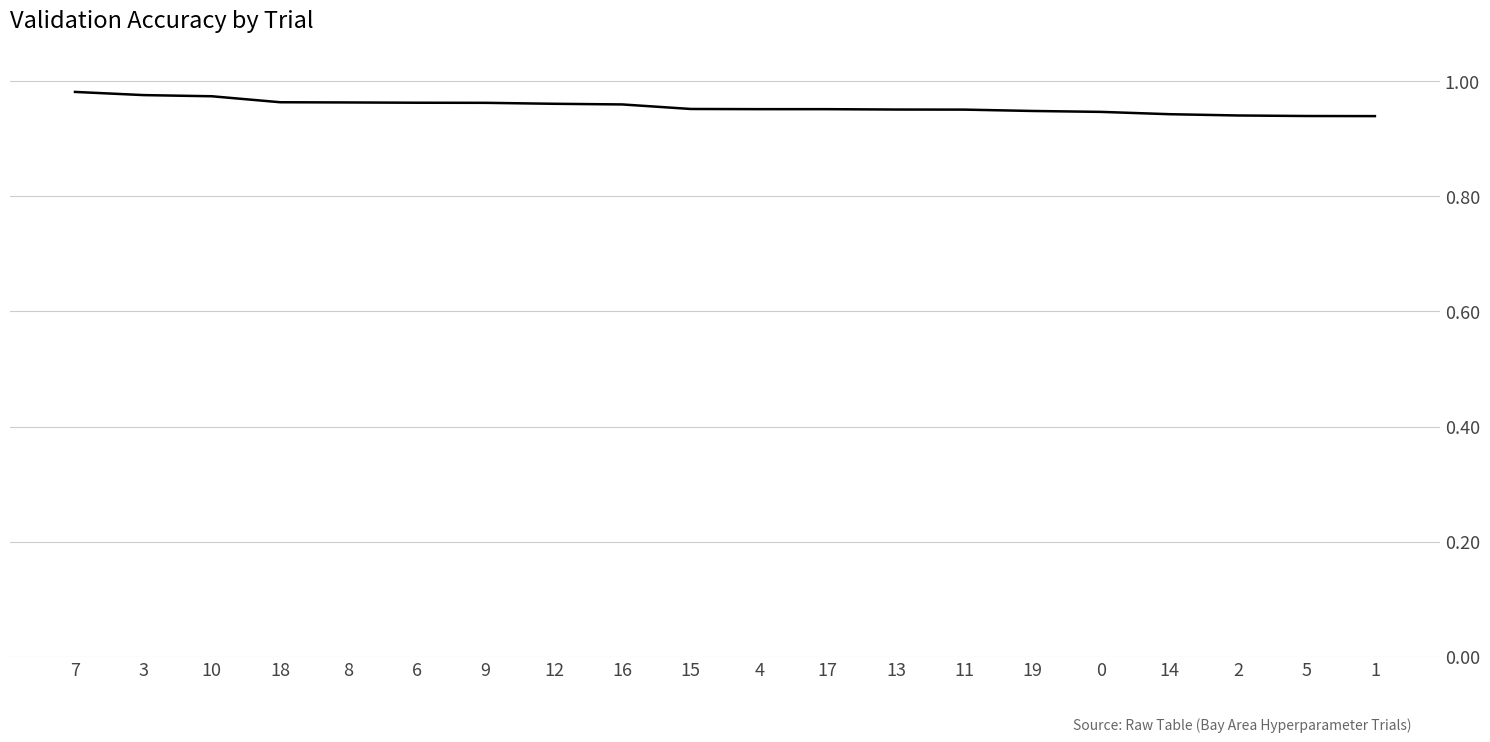

The chart shows a value of 0.6 at 12. True or false?

False